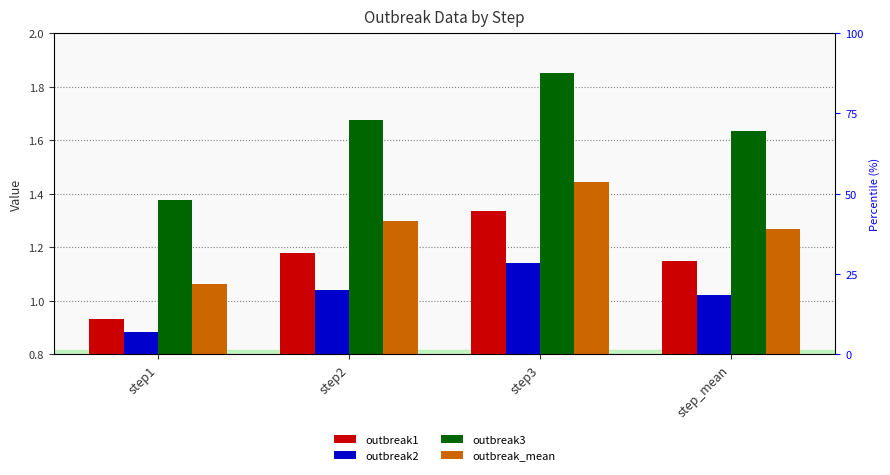

What is the difference between the maximum and second lowest values in the outbreak2 series?

0.1